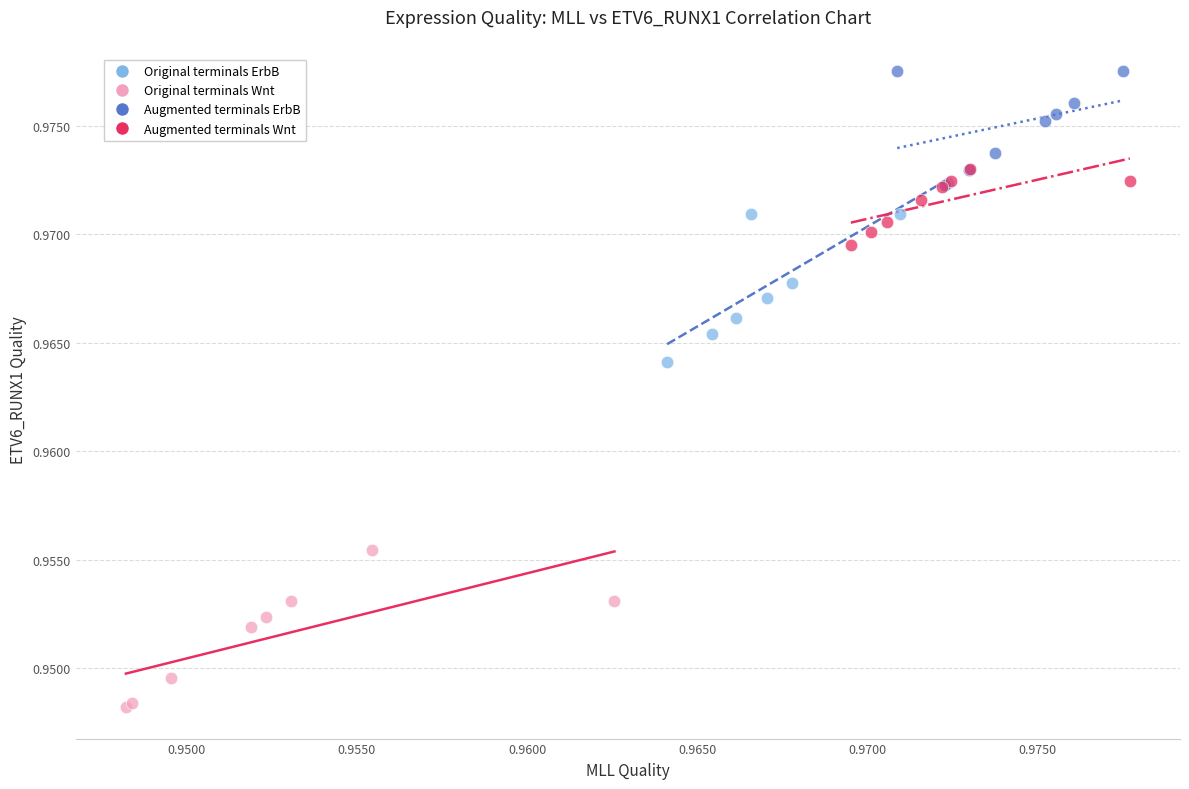

Which series reaches the minimum Y coordinate?

Original terminals Wnt